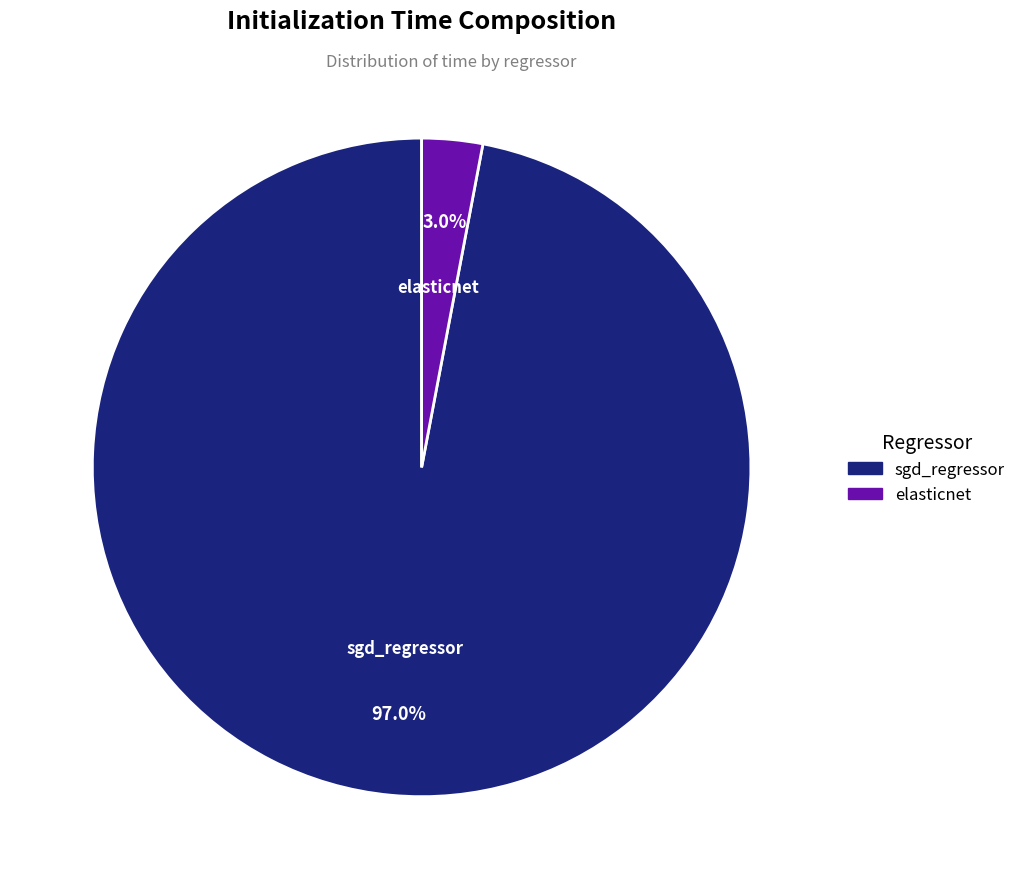

Is it true that sgd_regressor is 97% of the pie?

True